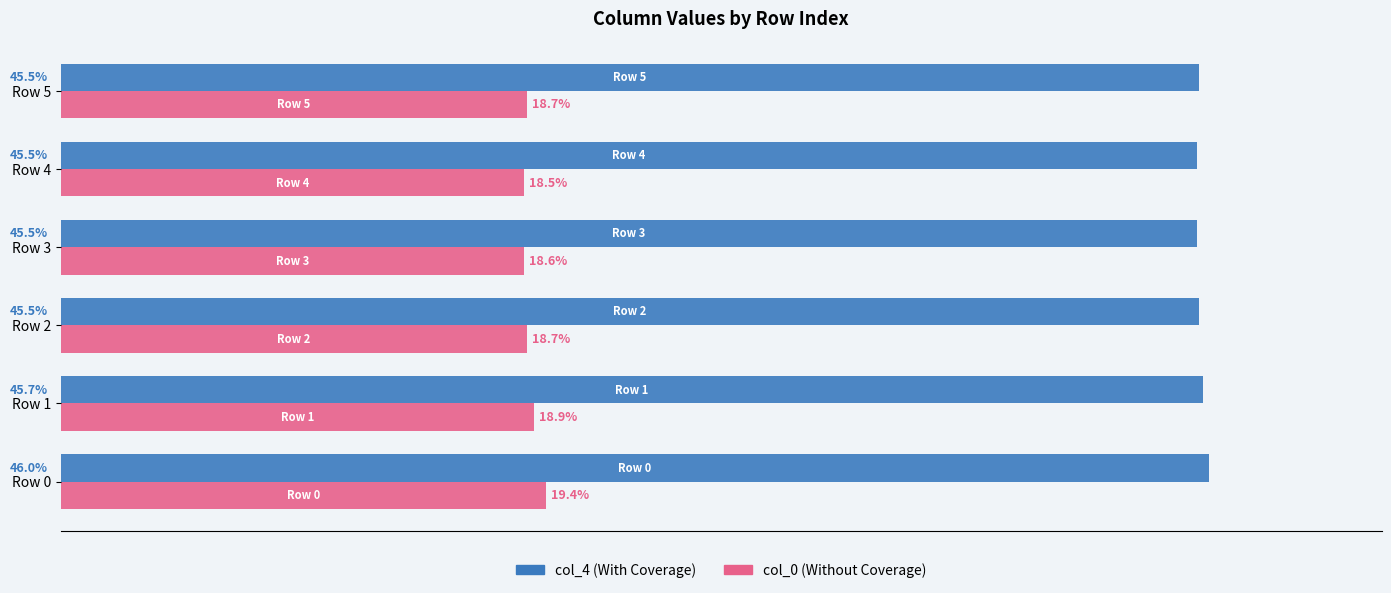

Rank the series at Row 4 from lowest to highest value.

col_0 (Without Coverage), col_4 (With Coverage)